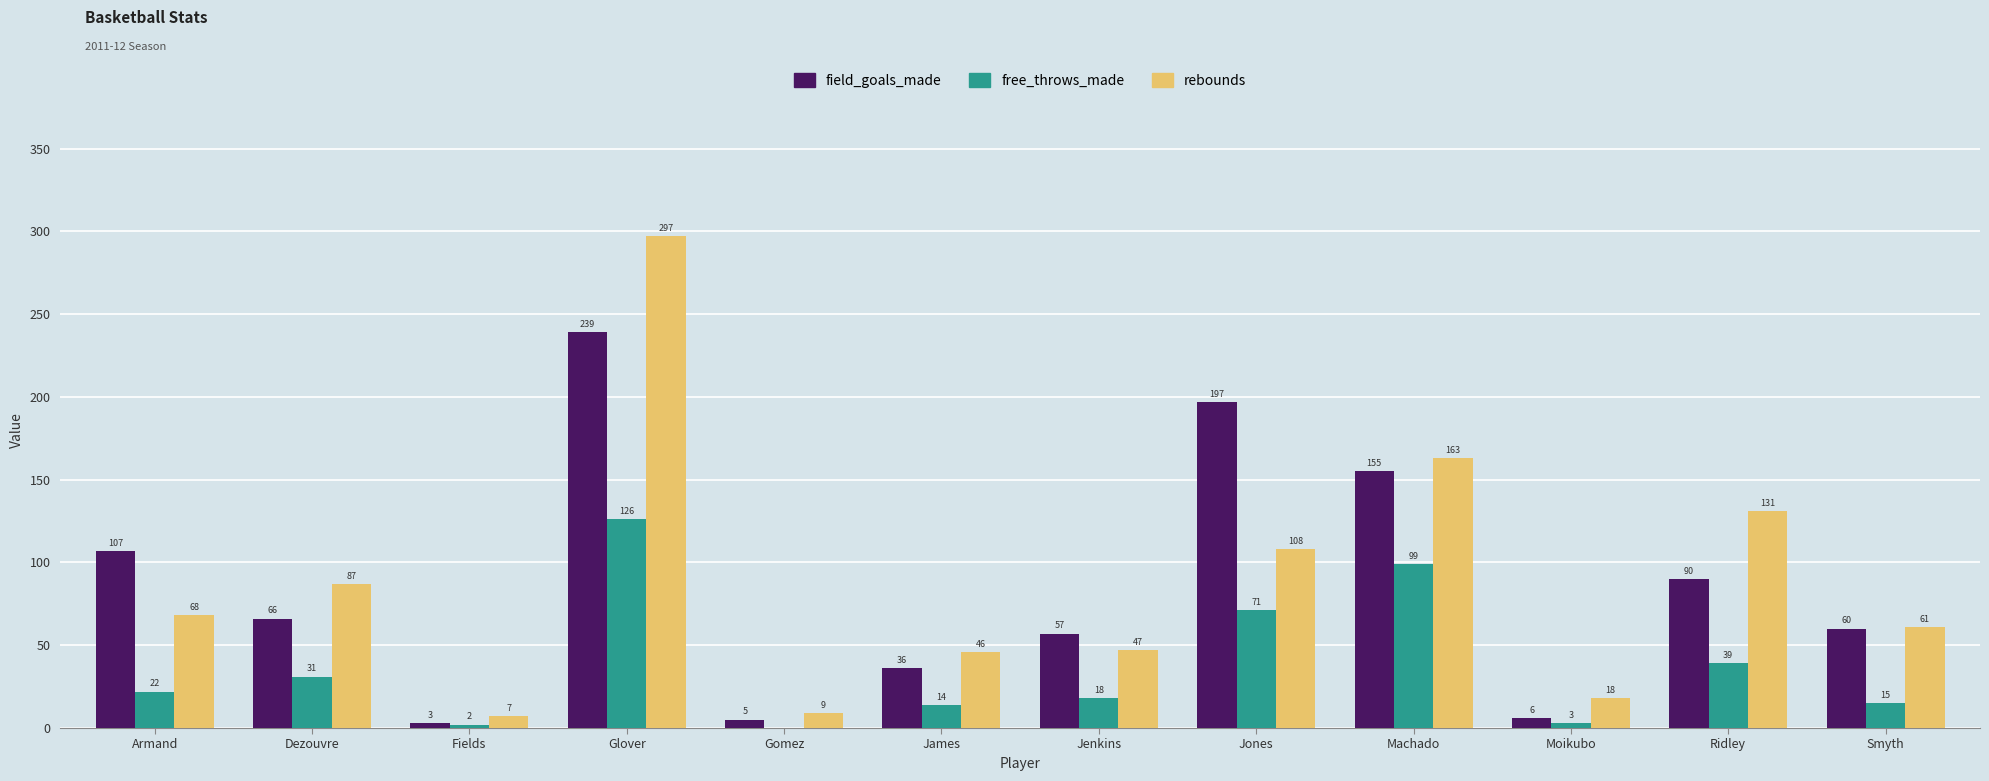

What is the maximum value for field_goals_made?

239